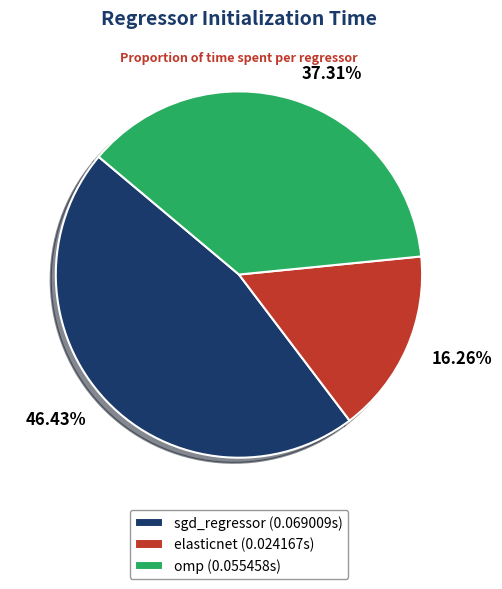

Rank the categories by value from highest to lowest.

sgd_regressor, omp, elasticnet